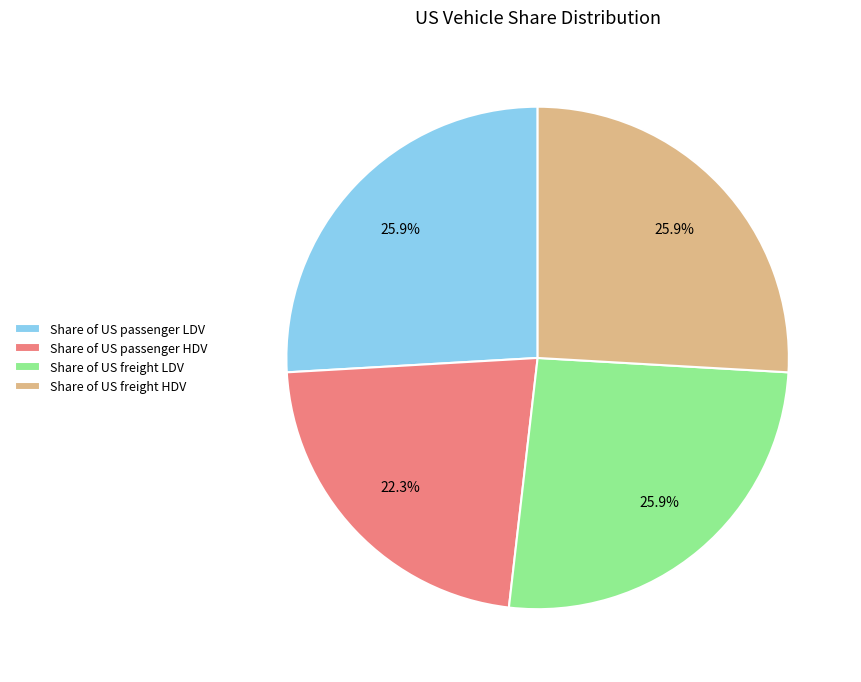

To the nearest percent, what portion does Share of US freight LDV represent?

26%